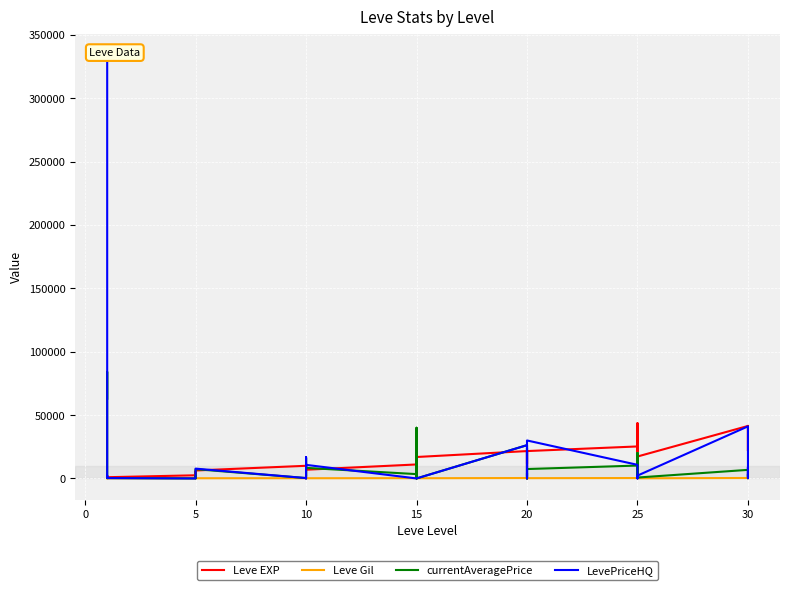

Where is the first local minimum for LevePriceHQ?

5